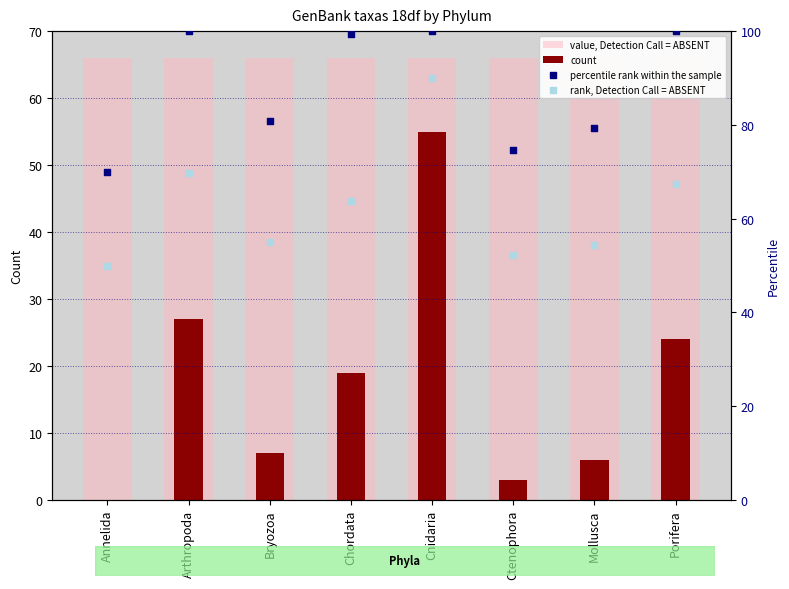

Which series has the widest spread of Y values?

count